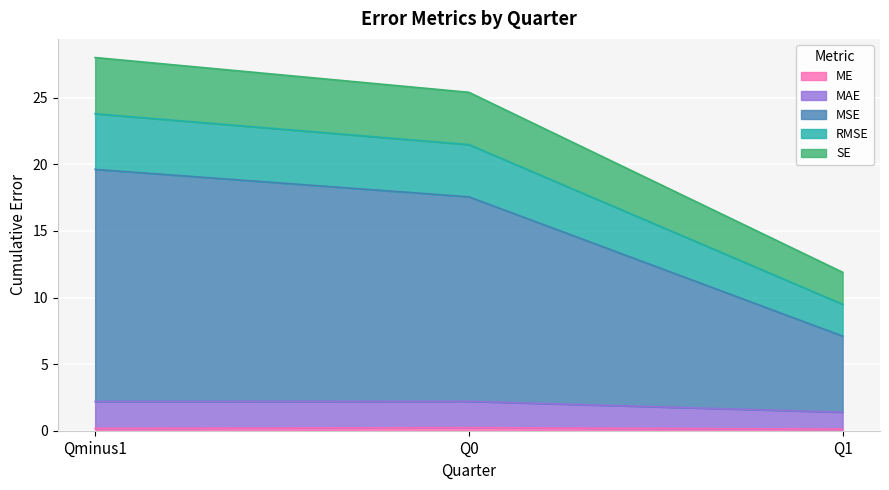

Which category has the highest value in the ME series?

Q0